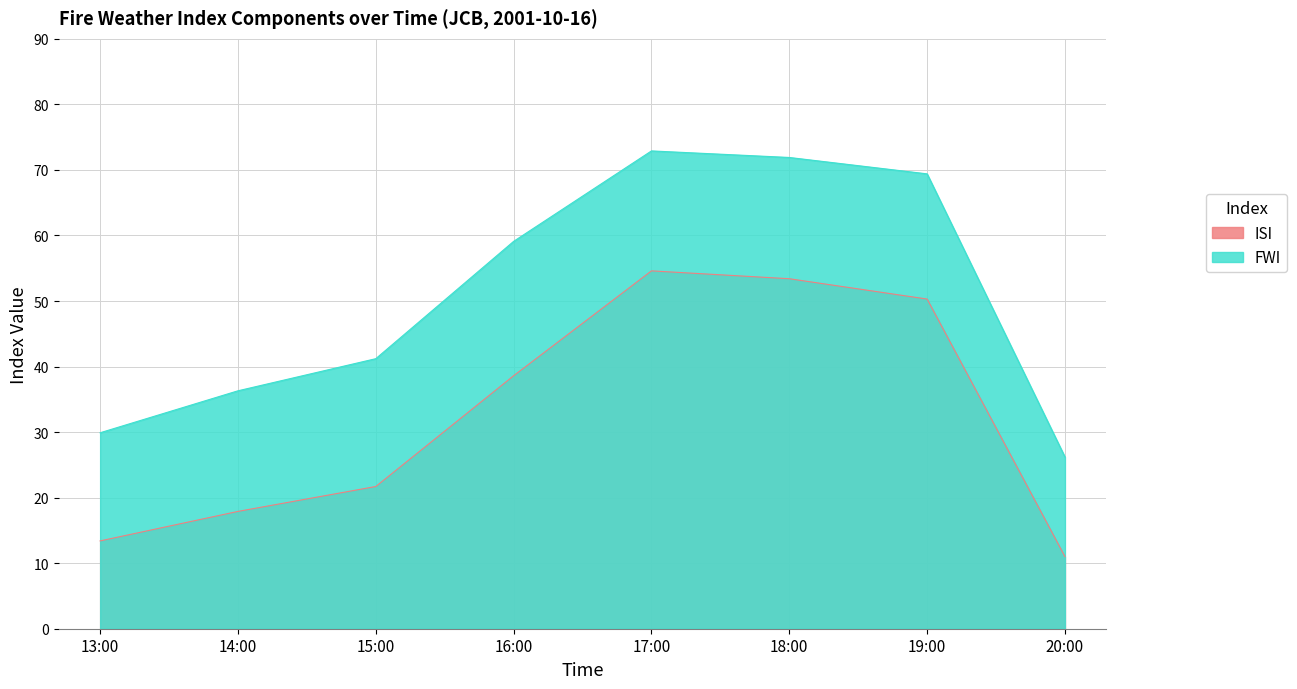

True or false: FWI has a value of 44.1 at 13:00.

False